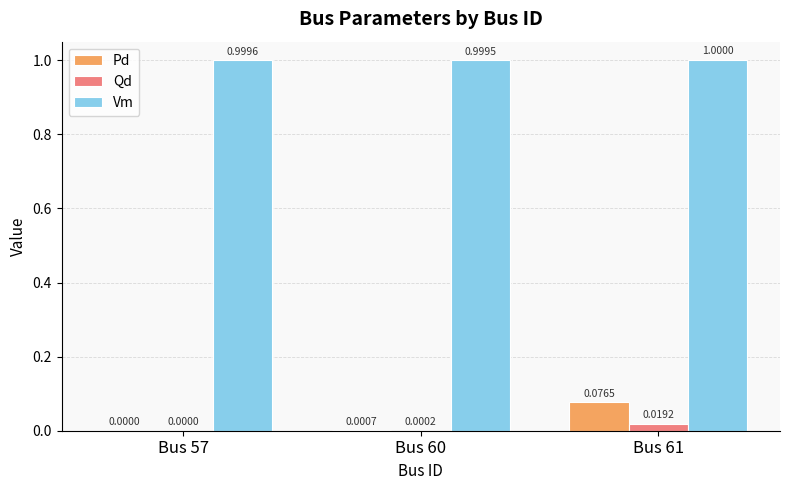

What is the sum of all Vm values?

3.0